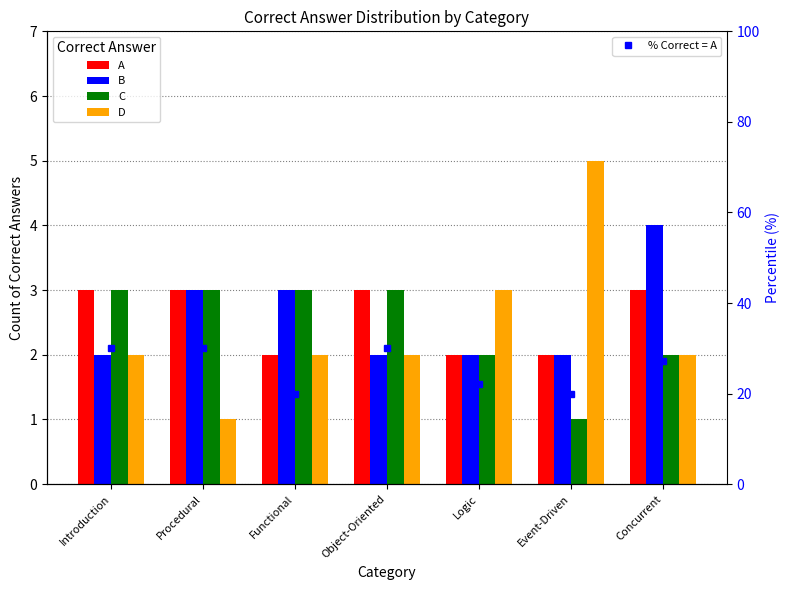

What is the difference between the second highest and minimum values in the % Correct = A series?

10.0